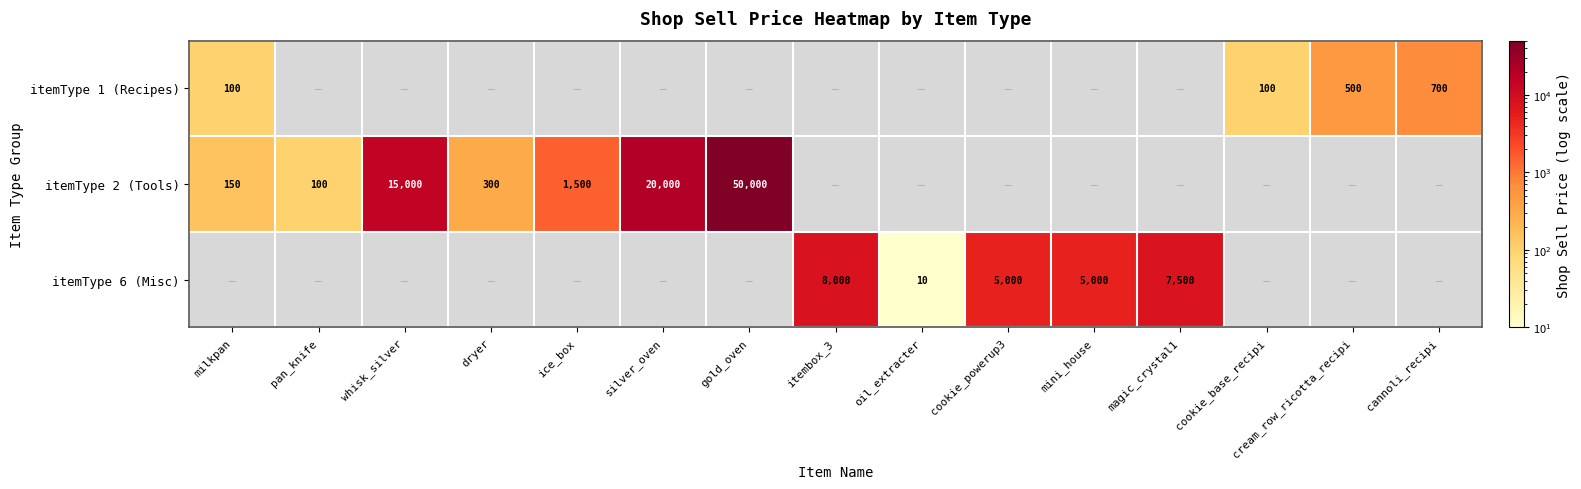

What is the highest value of the itemType 2 (Tools) series?

50000